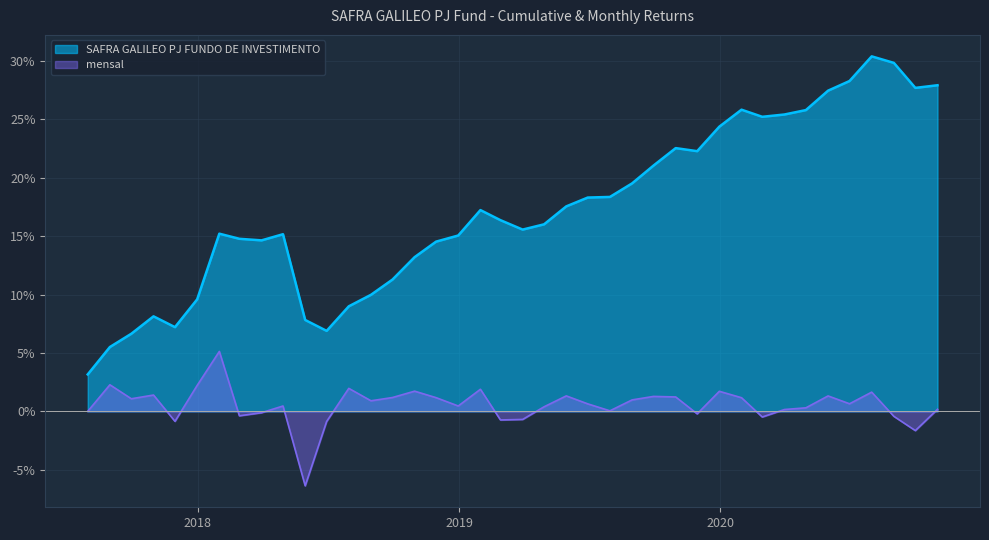

Is the value of SAFRA GALILEO PJ FUNDO DE INVESTIMENTO at 2019-11-30 greater than the value of mensal at 2017-12-31?

Yes